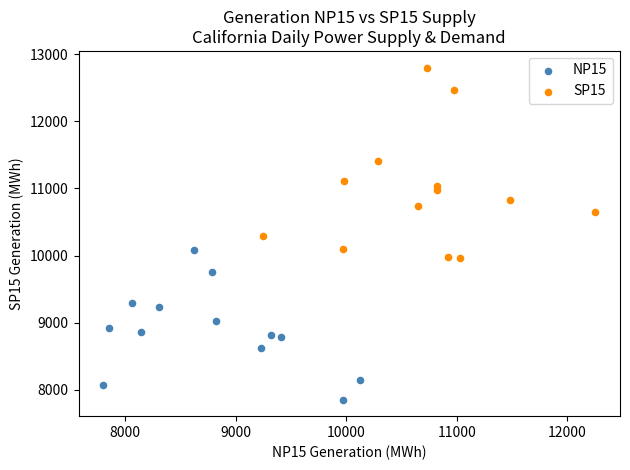

Which series has the largest Y range (max minus min)?

SP15